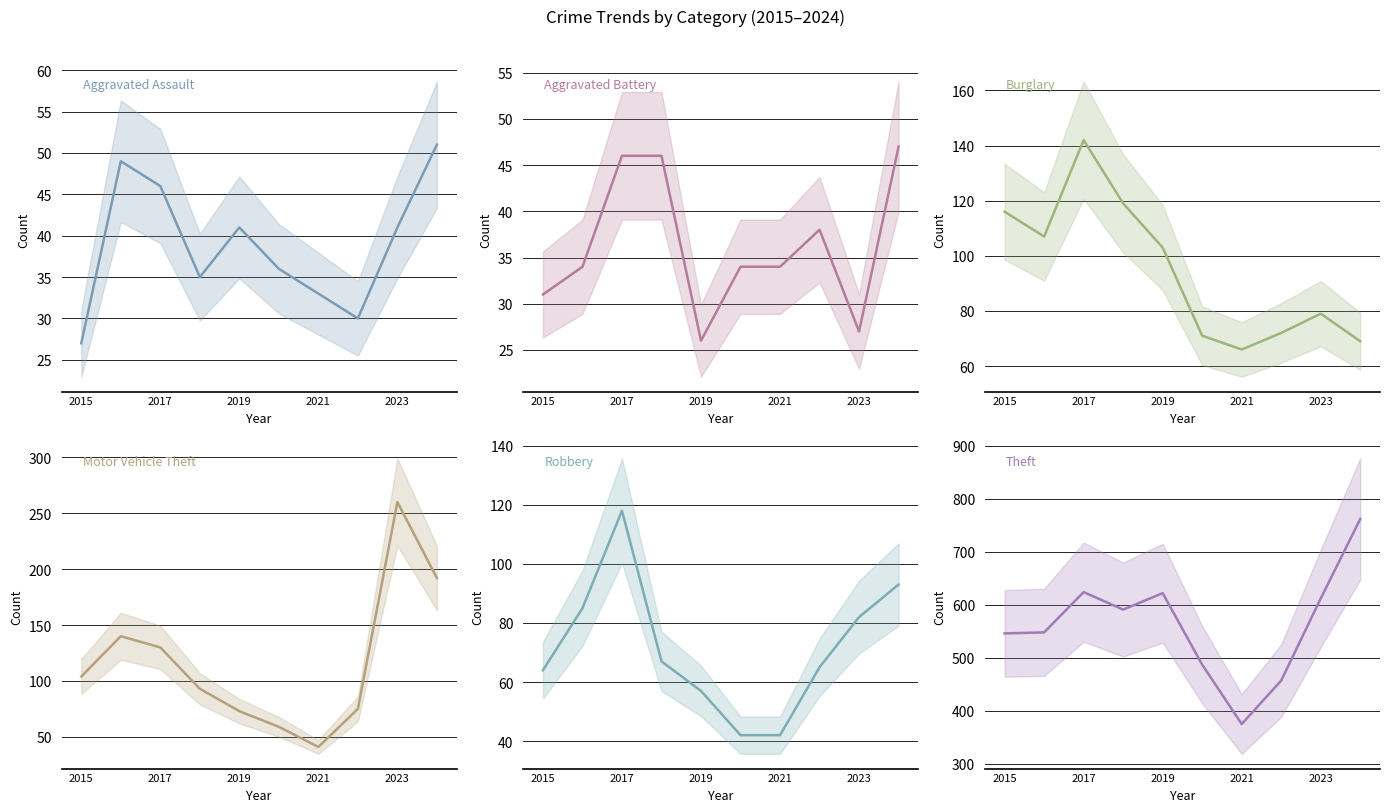

What is the difference between the maximum and second lowest values in the Robbery series?

76